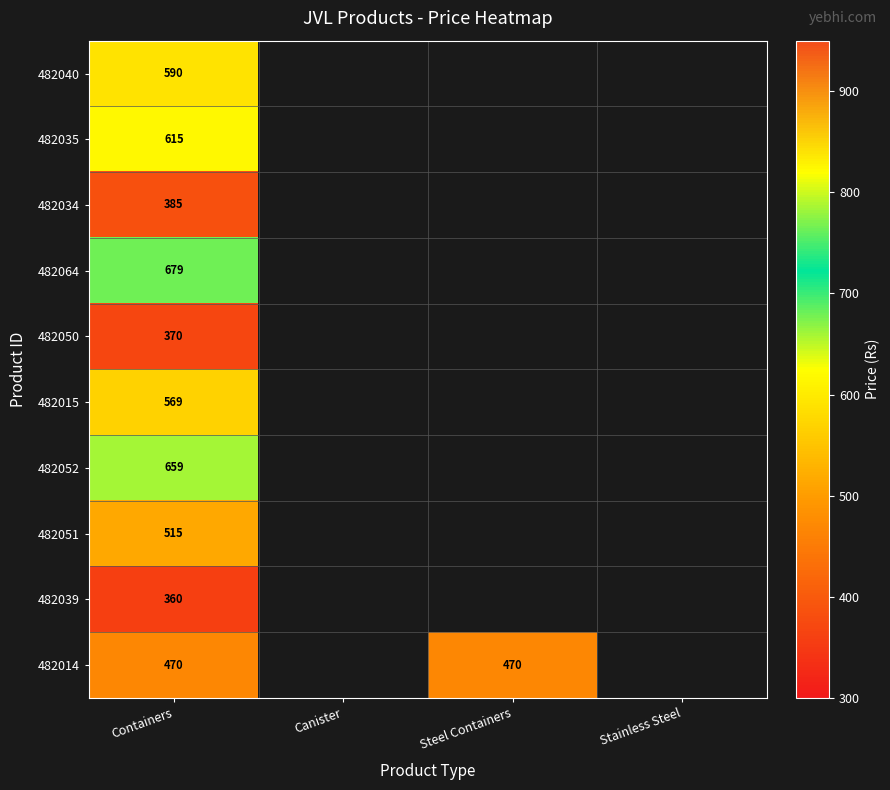

What is the difference between the highest and lowest values at Containers?

319